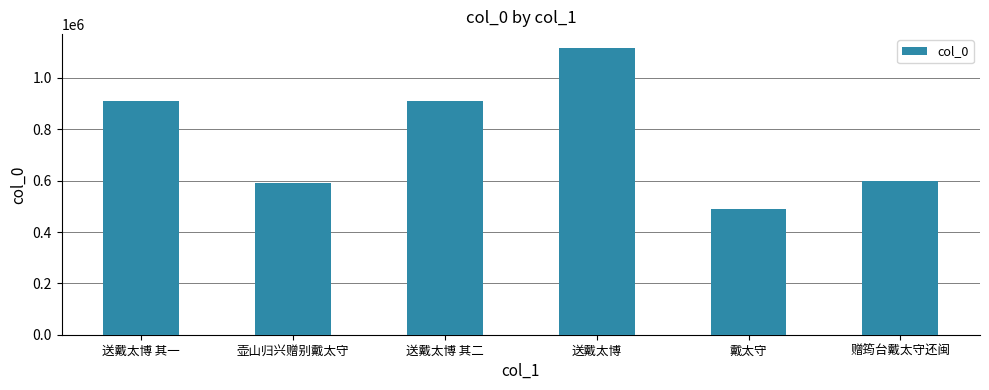

What is the difference between the maximum and minimum values?

626560